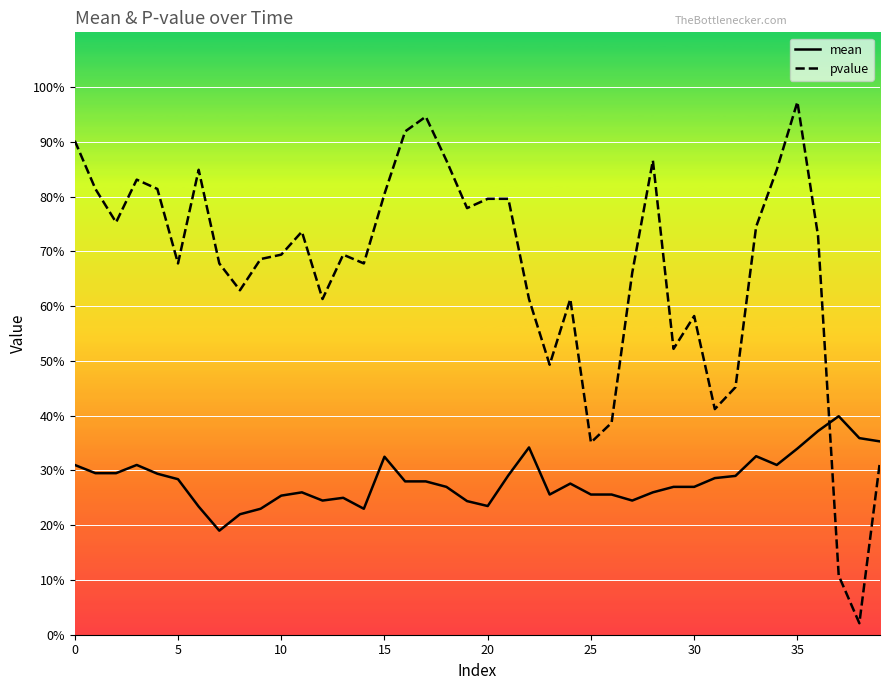

What are all the series names shown in the legend?

mean, pvalue